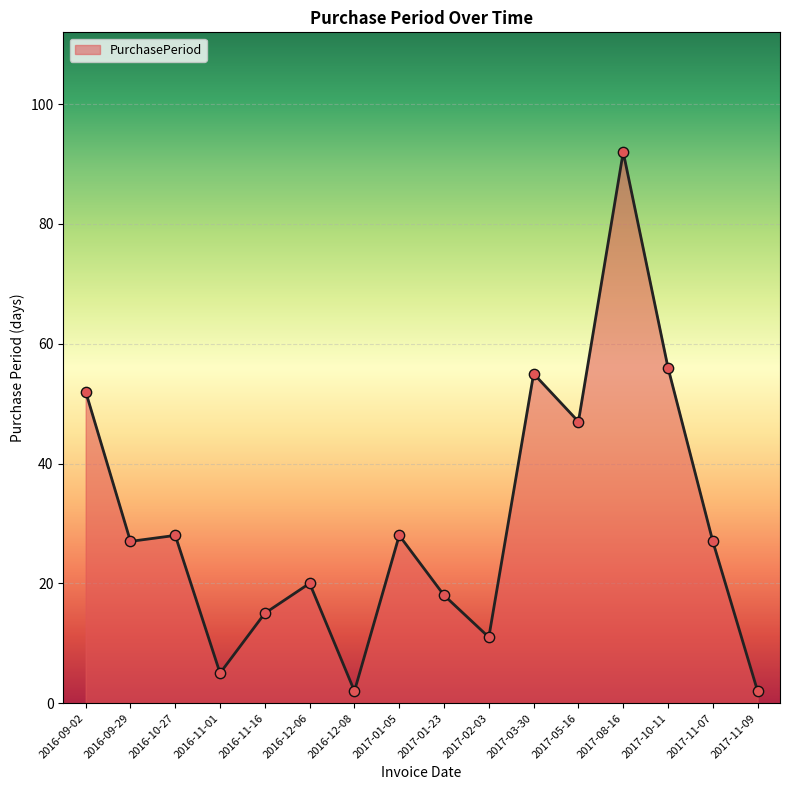

Between 2016-09-02 and 2017-01-05, which is larger?

2016-09-02